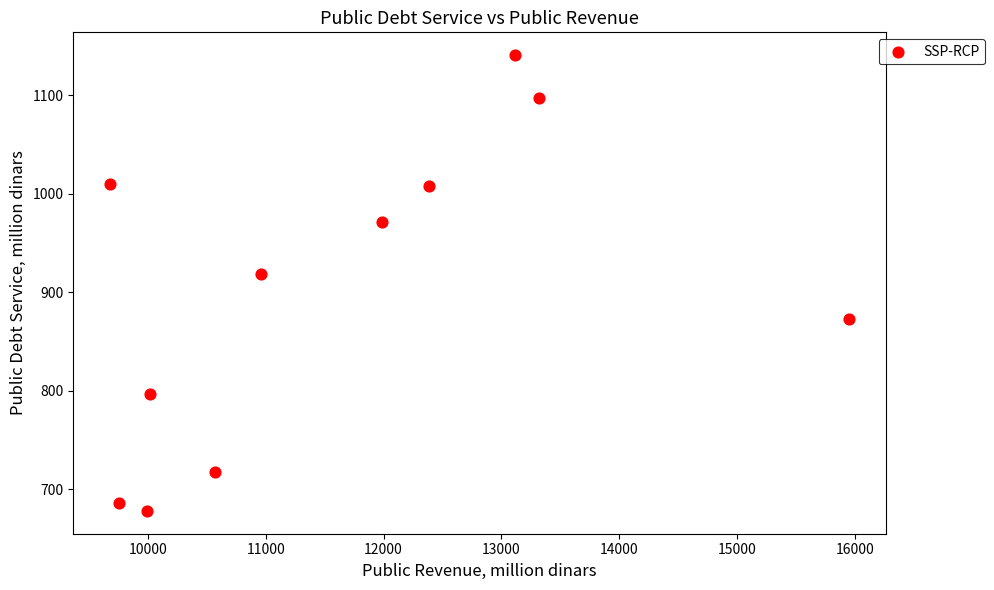

What Y value in the scatter plot is closest to 909?

919